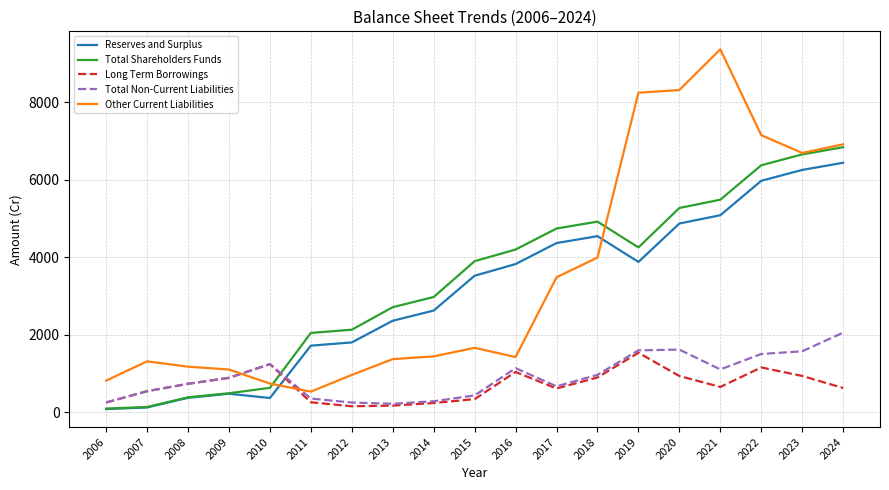

After their last crossing, which series has the higher values: Other Current Liabilities or Total Non-Current Liabilities?

Other Current Liabilities